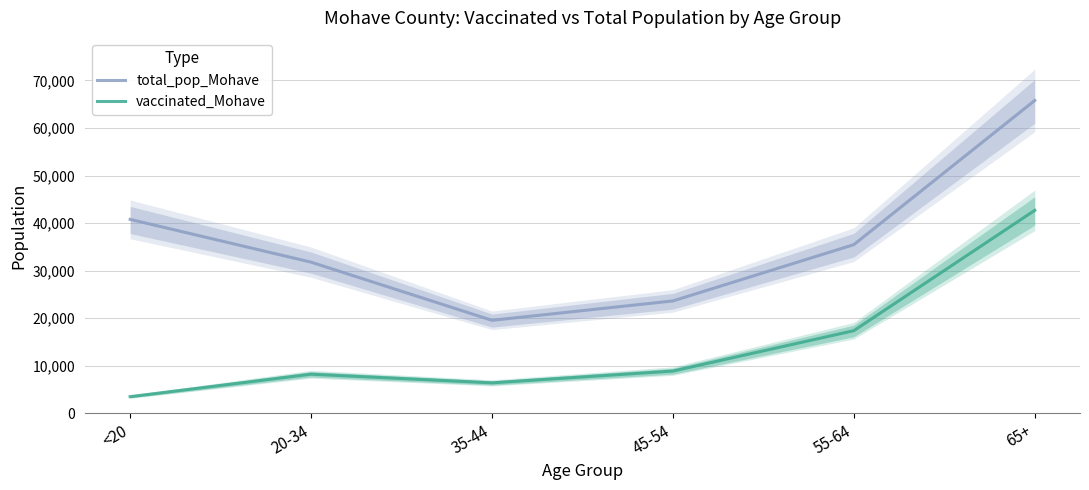

Between 35-44 and 55-64, which series saw the biggest shift?

total_pop_Mohave